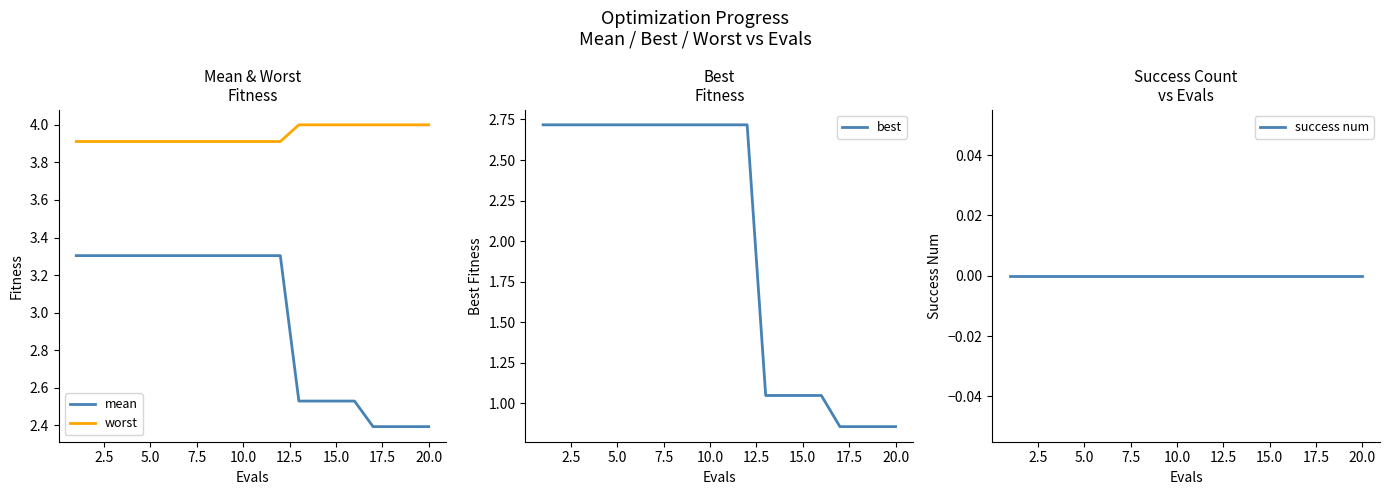

True or false: worst and mean cross at least once.

False